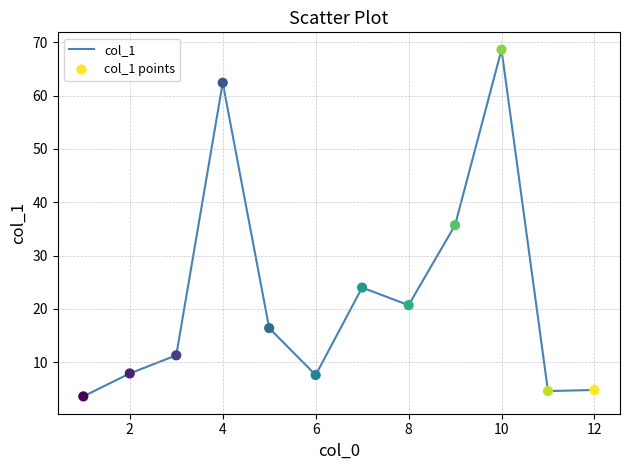

What is the greatest value displayed?

68.6